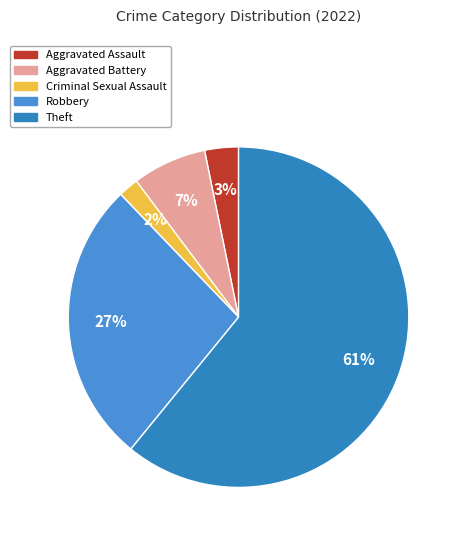

What portion of the pie excludes Aggravated Battery?

92.9%